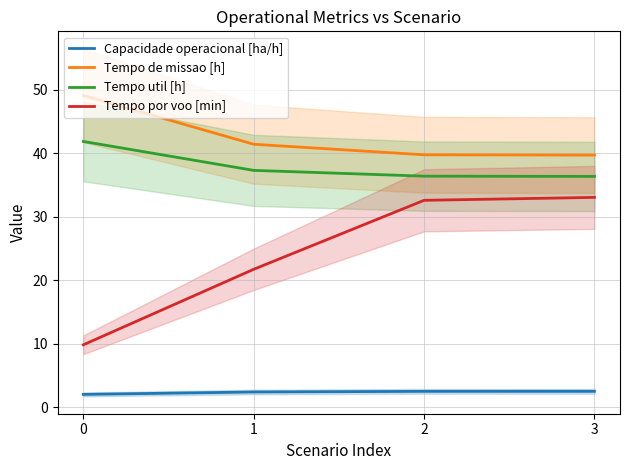

Which series has the widest spread of values?

Tempo por voo [min]